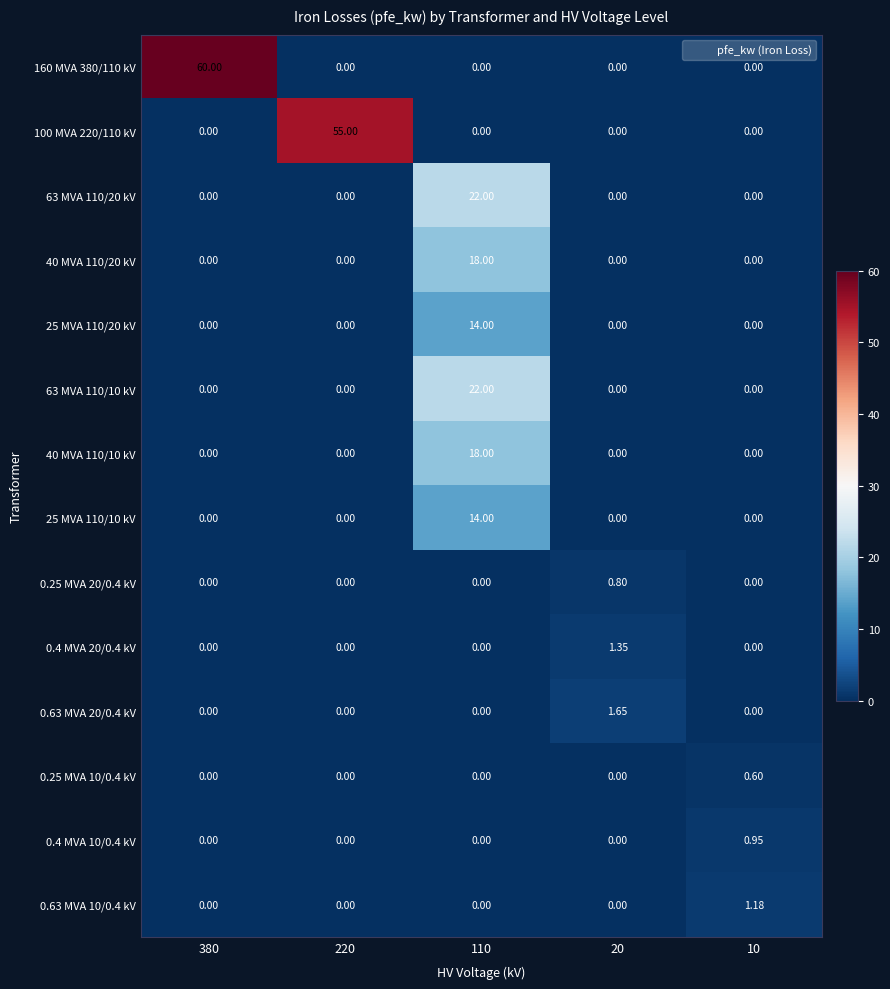

Rank the series by their maximum value, from lowest to highest.

0.25 MVA 10/0.4 kV, 0.25 MVA 20/0.4 kV, 0.4 MVA 10/0.4 kV, 0.63 MVA 10/0.4 kV, 0.4 MVA 20/0.4 kV, 0.63 MVA 20/0.4 kV, 25 MVA 110/20 kV, 25 MVA 110/10 kV, 40 MVA 110/20 kV, 40 MVA 110/10 kV, 63 MVA 110/20 kV, 63 MVA 110/10 kV, 100 MVA 220/110 kV, 160 MVA 380/110 kV